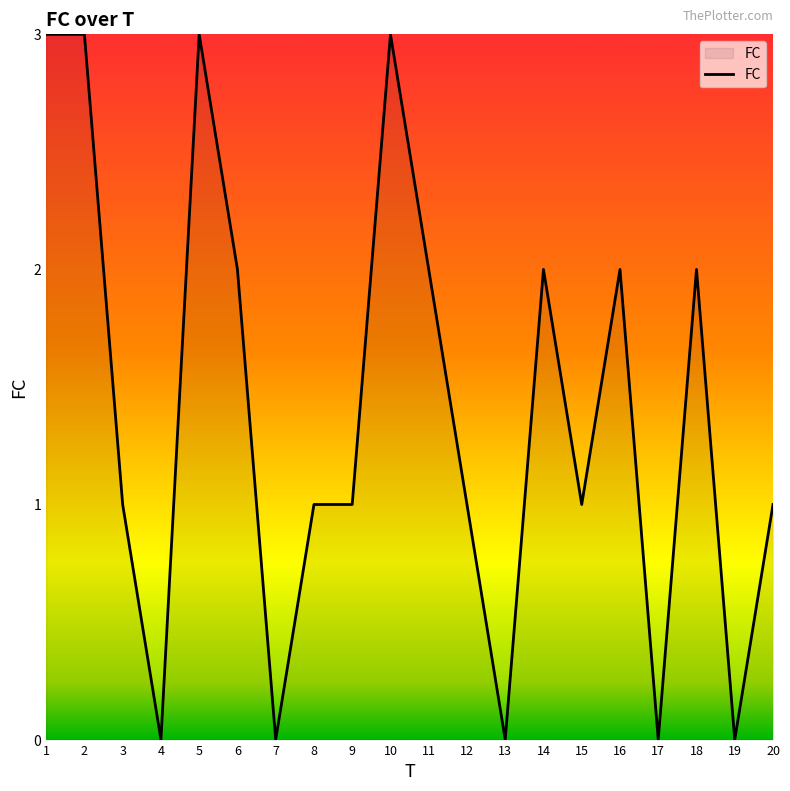

What is the greatest value displayed?

3